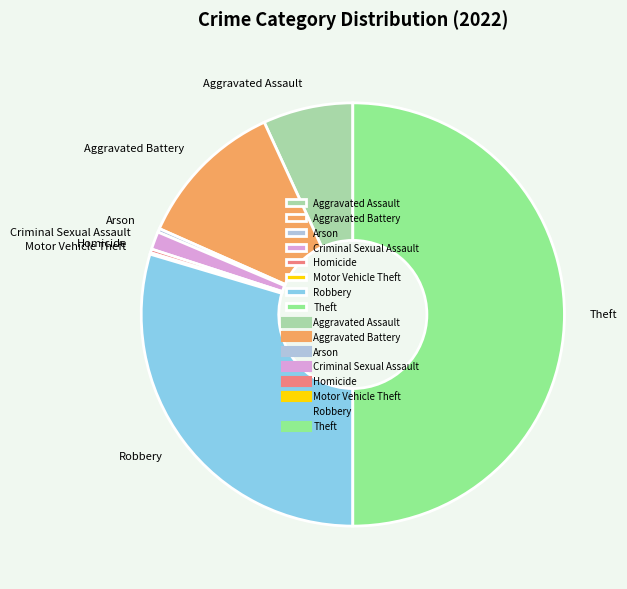

The Homicide slice represents 10% of the pie. True or false?

False